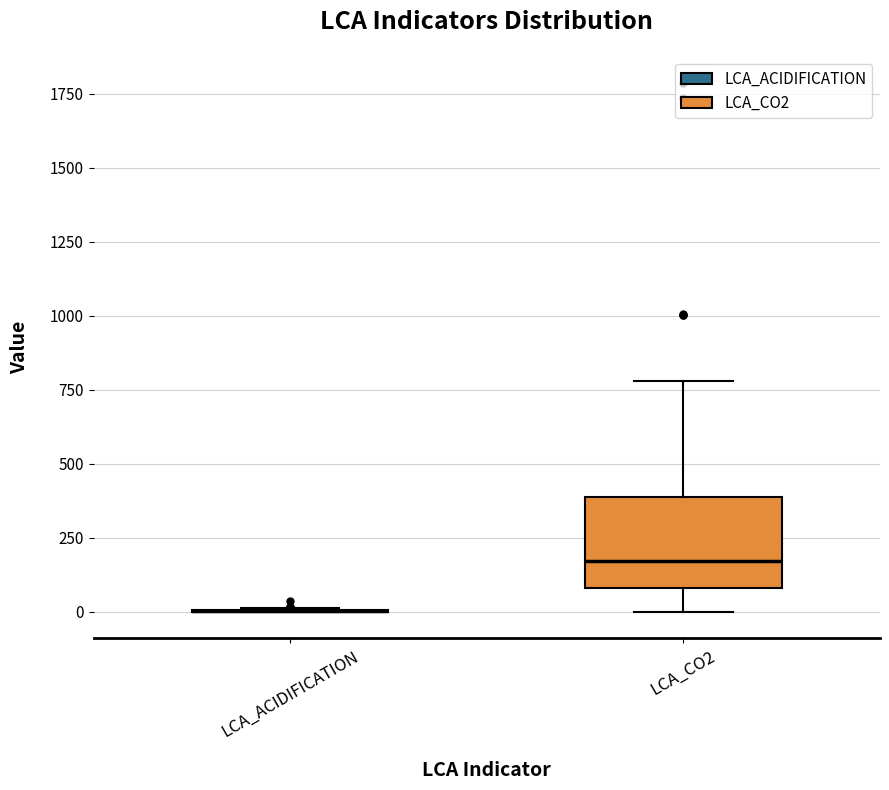

Reading left to right, read every box against the y-axis: the position of its median line, the range the box covers, and the ends of its whiskers. The values are not printed on the chart, so give them approximately, as read against the axis.

LCA_ACIDIFICATION: box collapsed to a line at 0, whiskers 0 to 0
LCA_CO2: median 150, box 100 to 400, whiskers 0 to 800